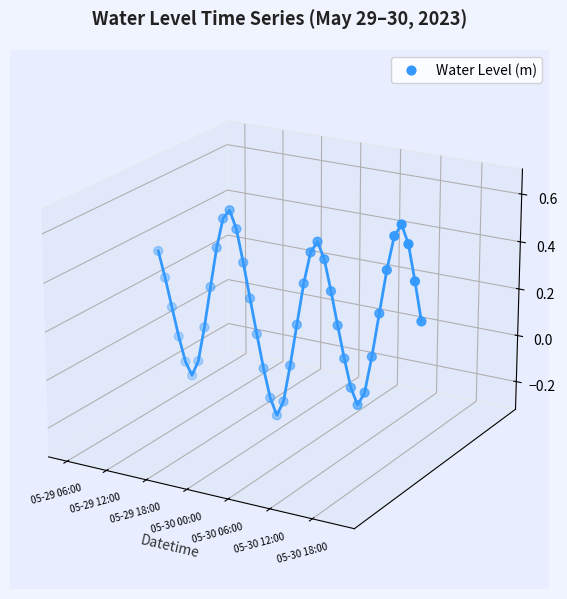

Which has a higher value, 27 or 9?

9